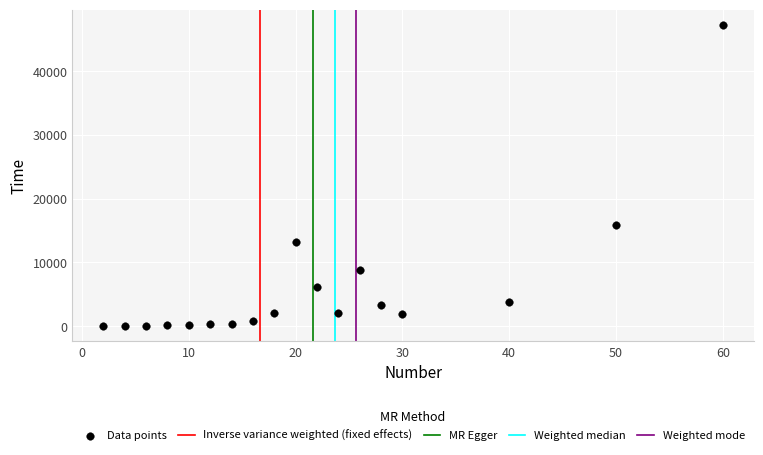

What Y value in the scatter plot is closest to 23644?

15915.4